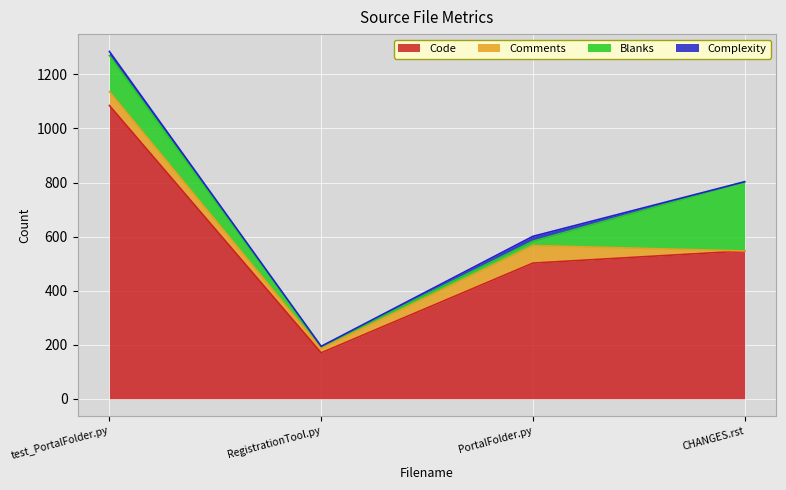

Which category has the highest value in the Code series?

test_PortalFolder.py